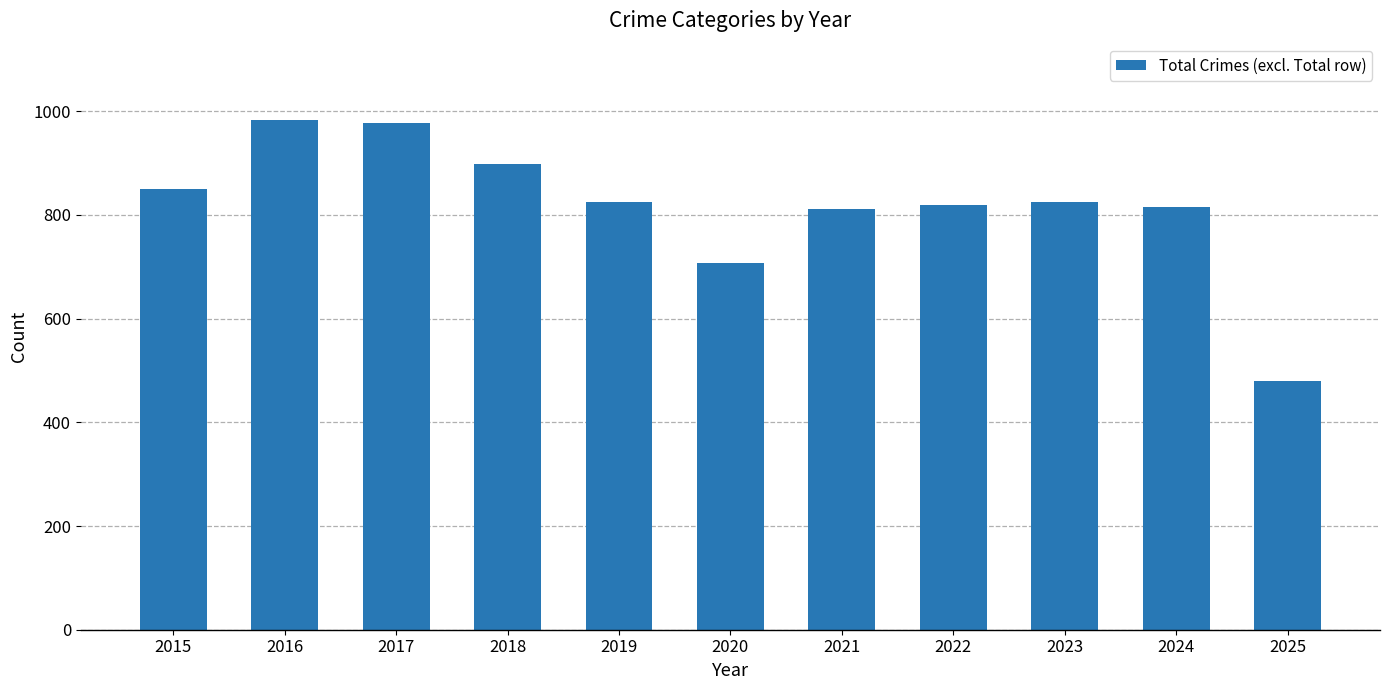

What is the greatest value displayed?

983